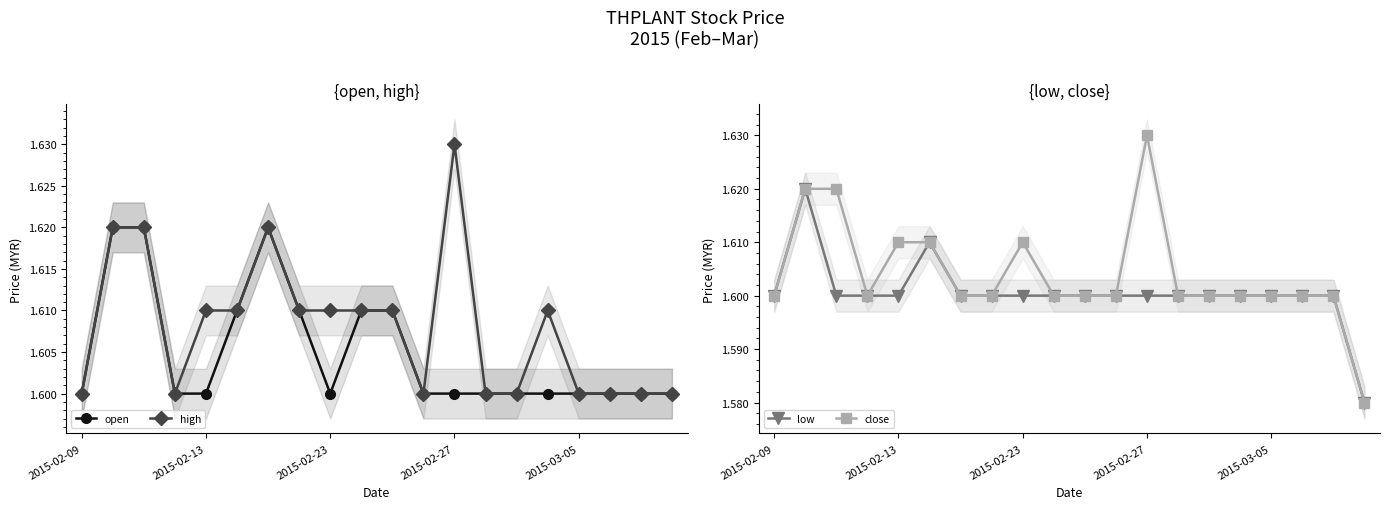

Rank the series at 6 from lowest to highest value.

low, close, open, high